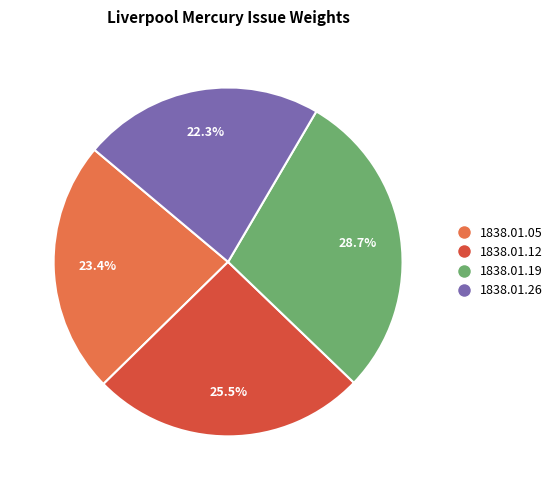

Count the number of slices in the pie.

4